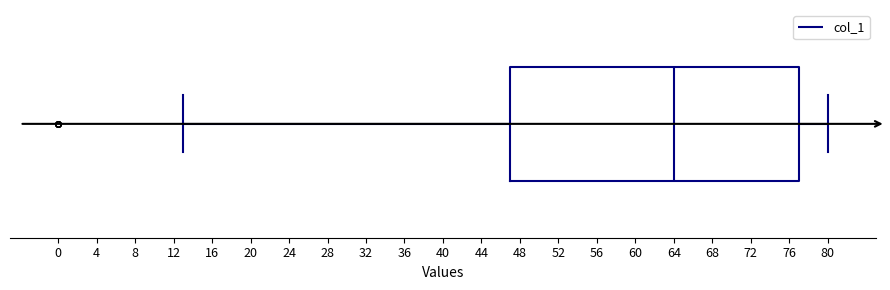

Transcribe this box plot: give where the median line is, the range the box spans, and where the two whiskers end, as read against the x-axis. The values are not printed on the chart, so give them approximately, as read against the axis.

median 64, box 47 to 77, whiskers 13 to 80